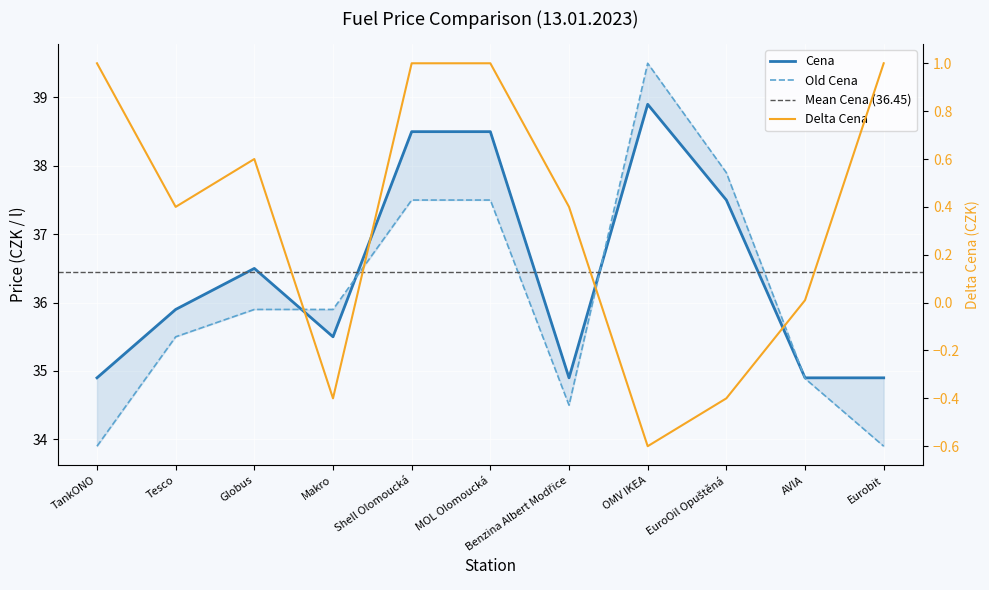

What is the label of the 6th point from the right?

MOL Olomoucká